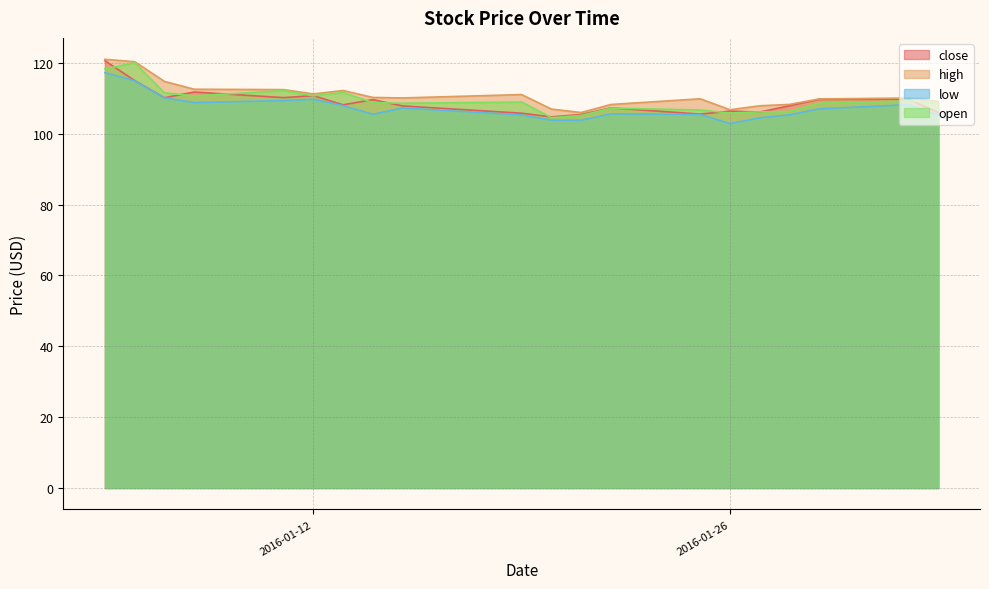

At which label is low closest to 110?

2016-01-07